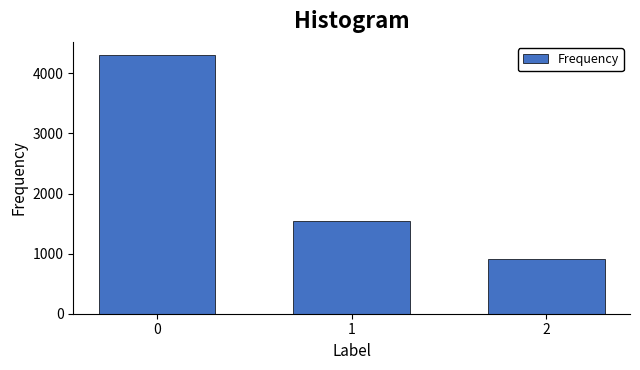

Reading left to right, list all the values displayed in this chart.

4309	1546	907